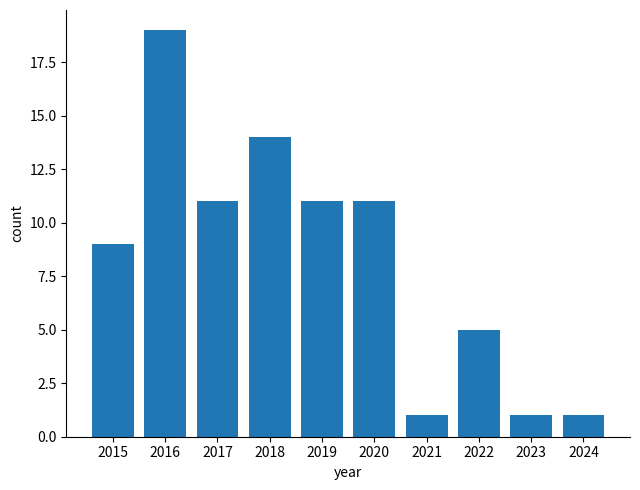

How many data points does each series have?

10